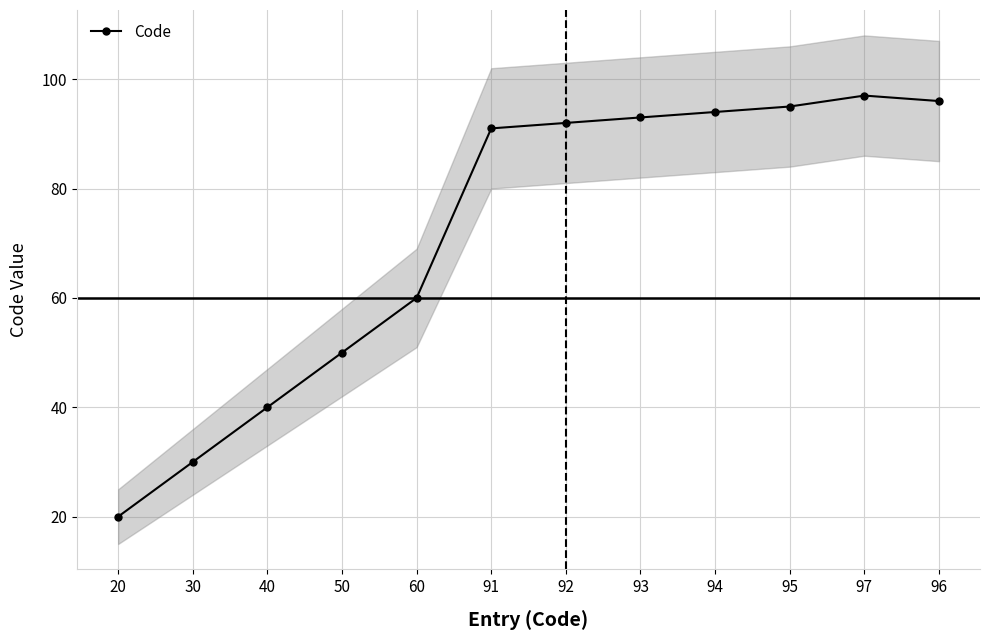

What is the change in value from 92 to 97?

+5